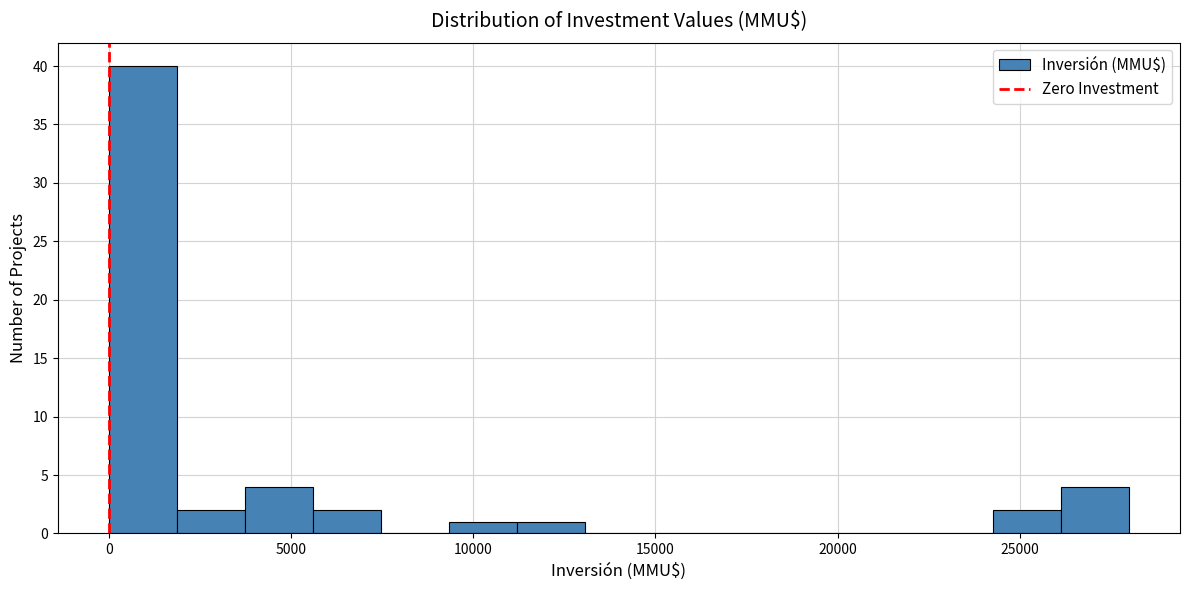

Around what value on the x-axis is the tallest bar? Give the approximate position of its centre, as read against the axis.

1000